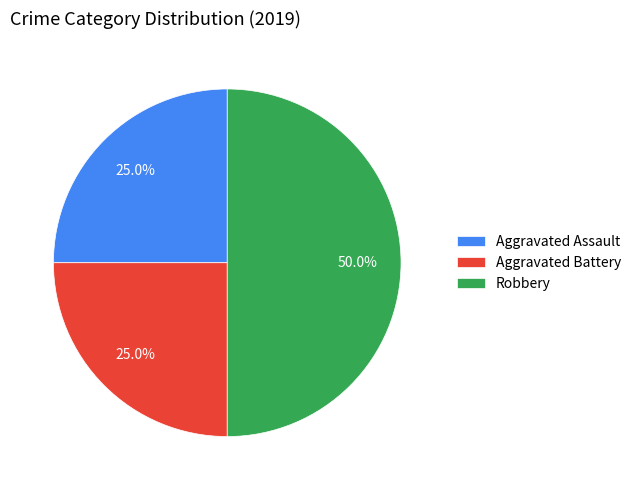

How many segments does this pie chart have?

3